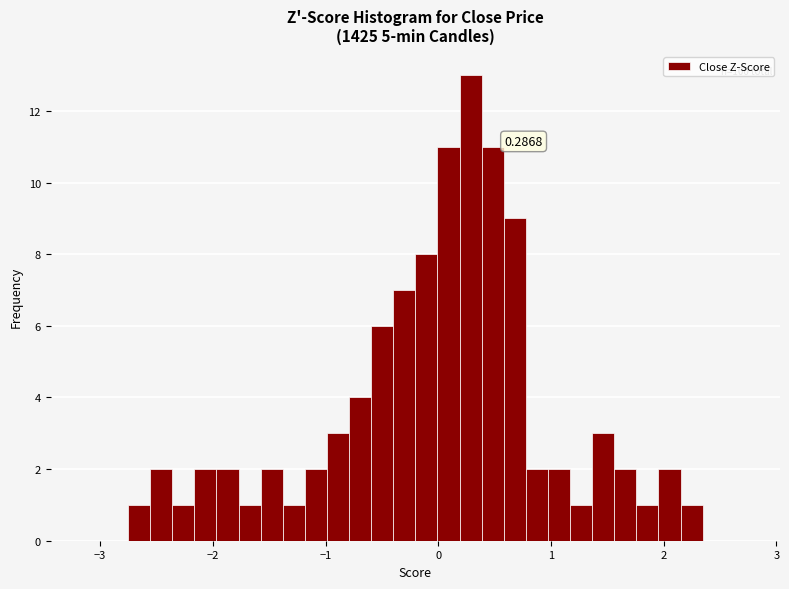

Read against the x-axis, roughly where is the centre of the tallest bar?

0.3